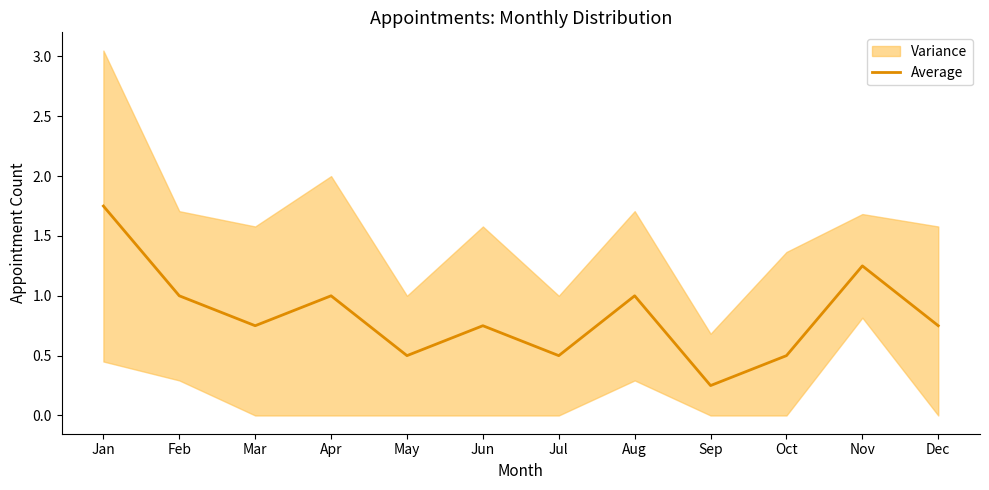

What is the value of the 12th point from the left?

0.8